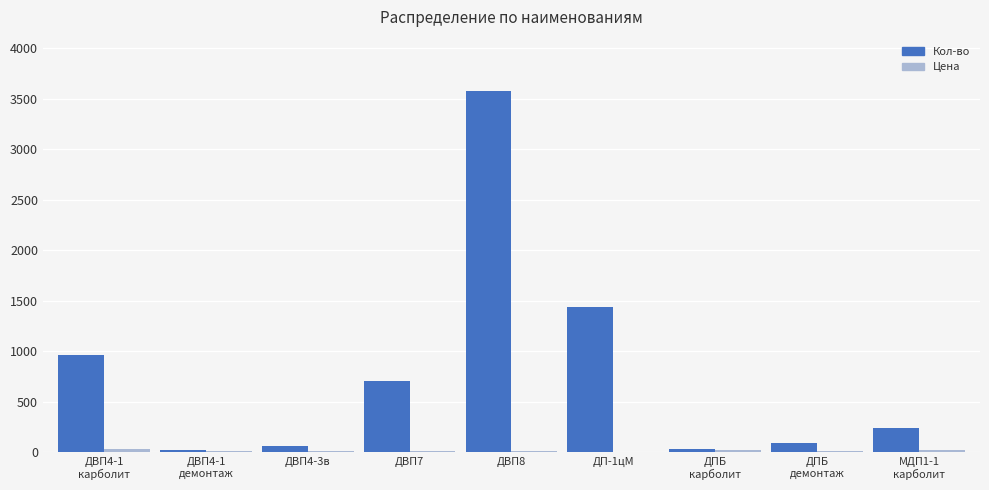

What is the total value across all series at ДП-1цМ?

1443.6